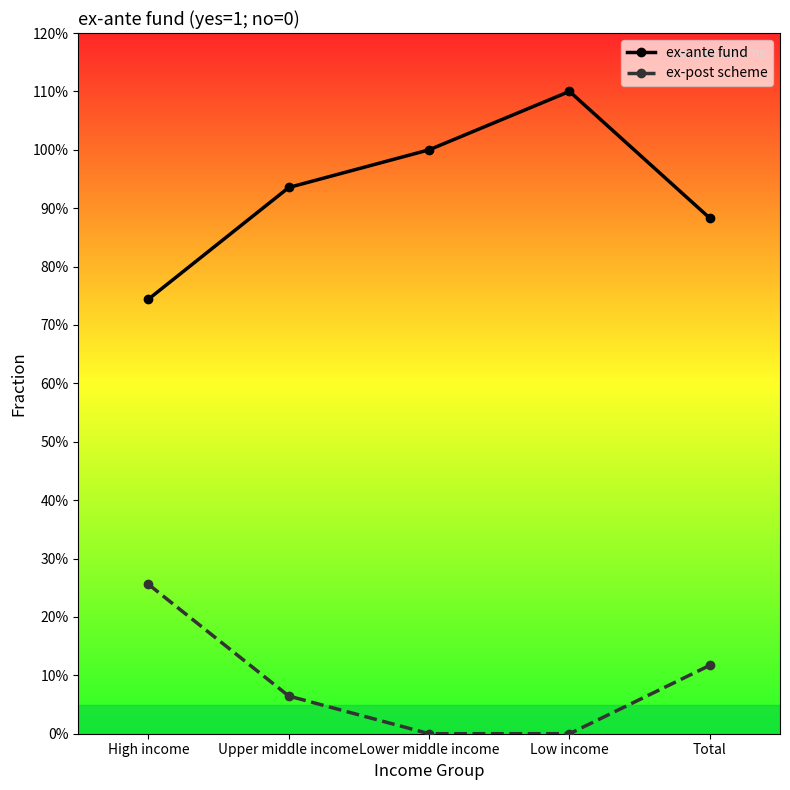

What is the maximum value shown in the chart?

1.1